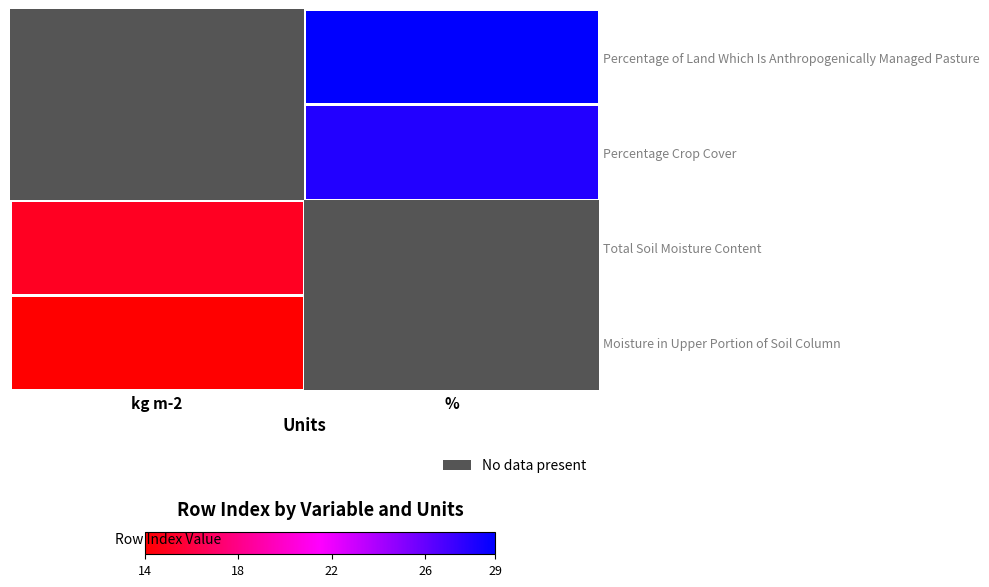

The Percentage Crop Cover series shows 0.6 at kg m-2. True or false?

False